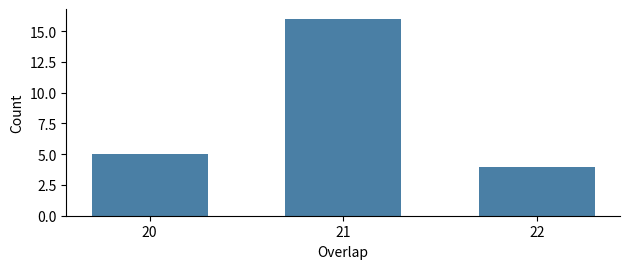

Reading left to right, what are all the values shown in this chart?

5	16	4